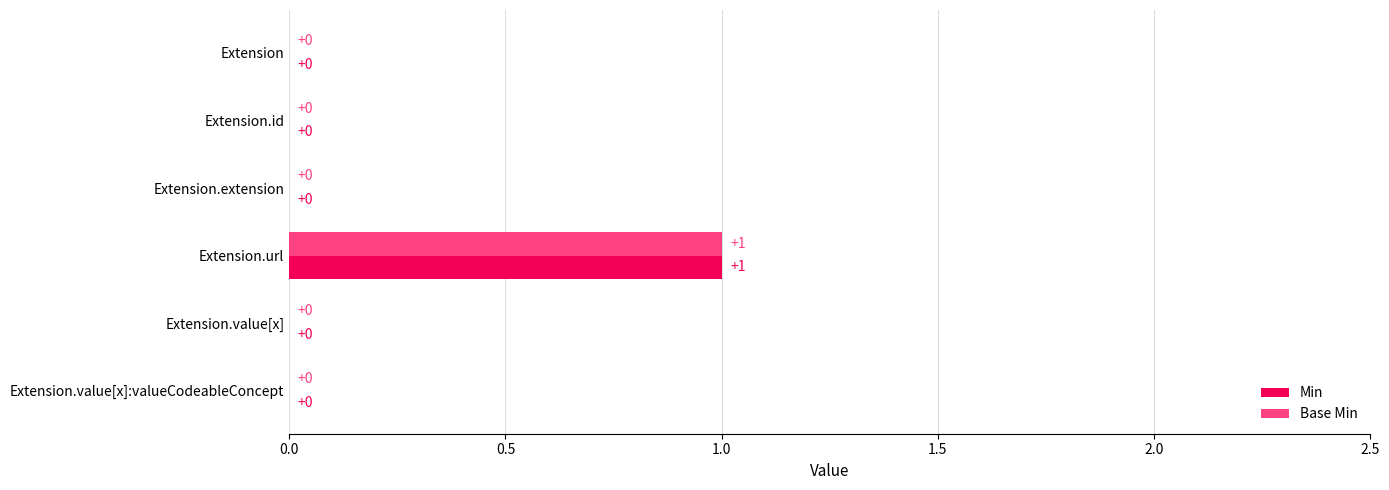

Is it true that Base Min equals 0 at Extension.extension?

True